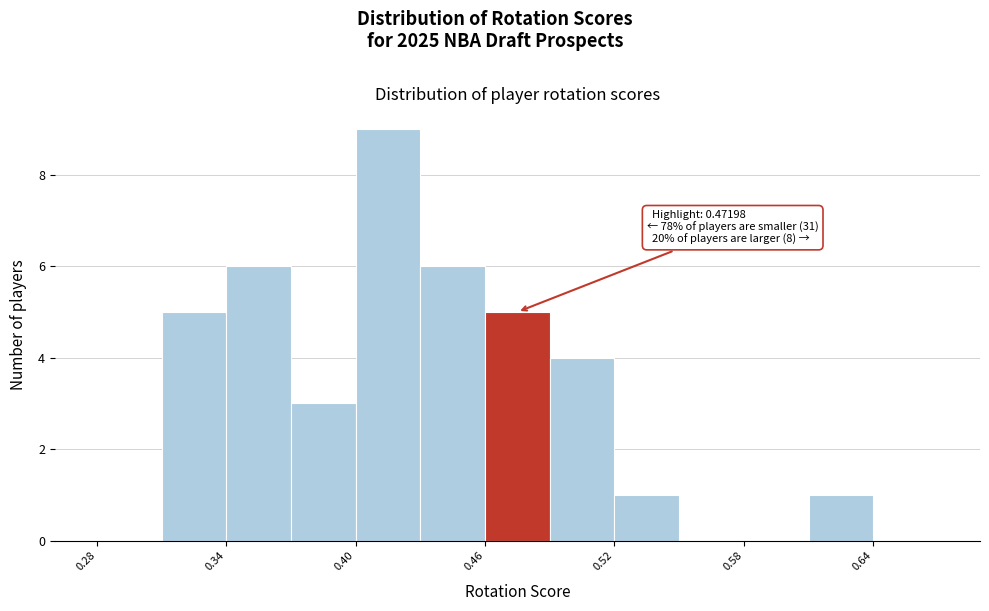

Read against the x-axis, roughly where is the centre of the tallest bar?

0.42